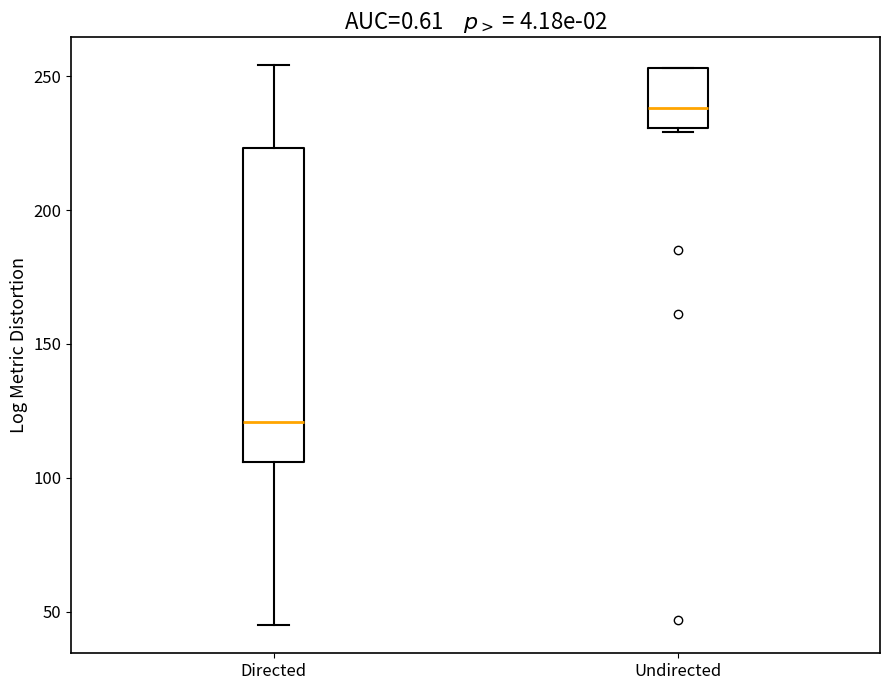

Reading left to right, transcribe this box plot: for each box, give where its median line is, the range the box spans, and where its two whiskers end, as read against the y-axis. The values are not printed on the chart, so give them approximately, as read against the axis.

Directed: median 120, box 105 to 225, whiskers 45 to 255
Undirected: median 240, box 230 to 255, whiskers 230 to 255